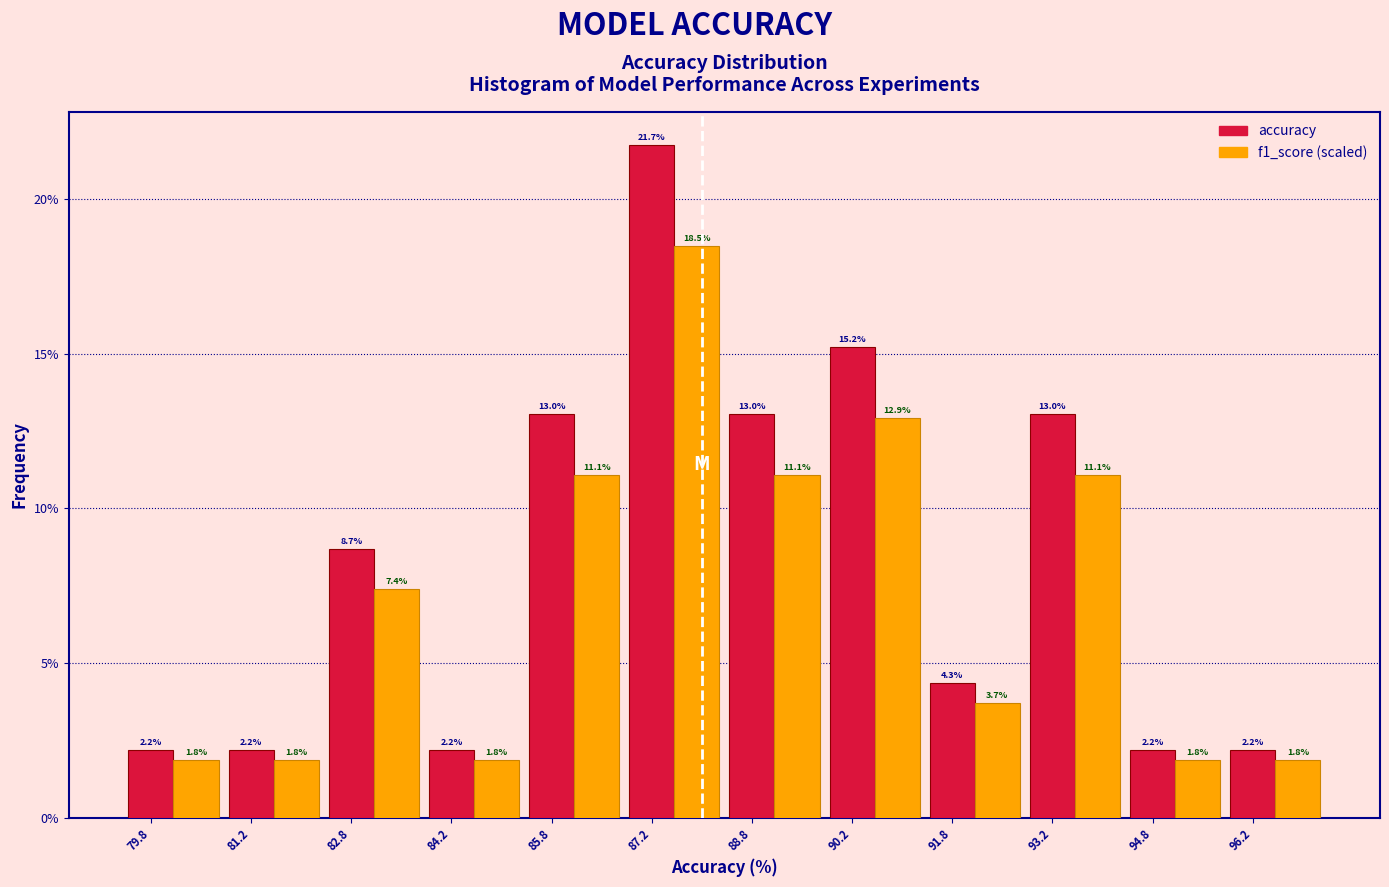

The f1_score (scaled) series shows 3.7 at 91.8. True or false?

True